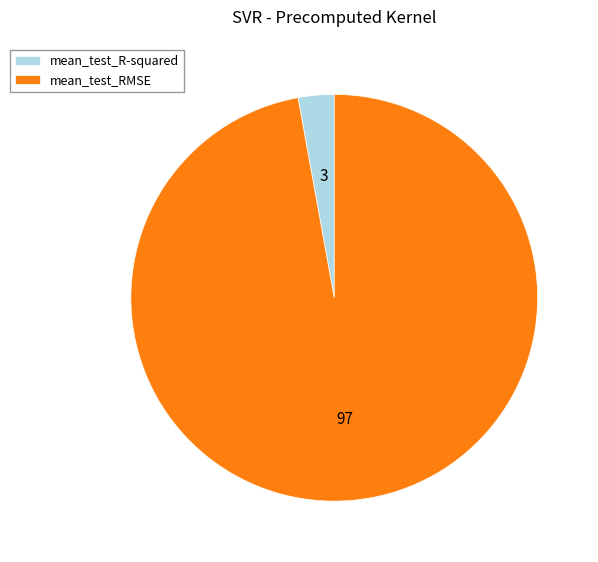

What is the smallest slice in the pie chart?

mean_test_R-squared